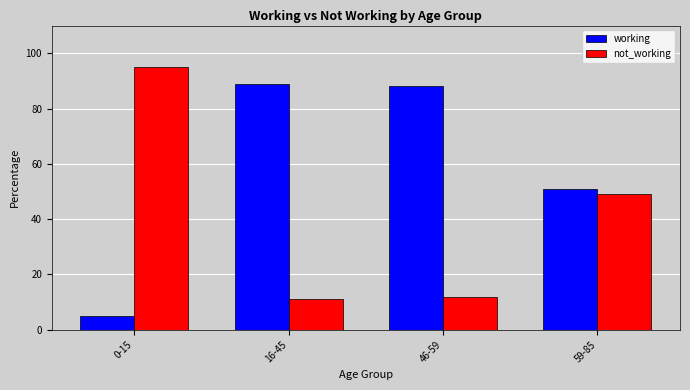

What is the difference between the maximum and second lowest values in the working series?

38